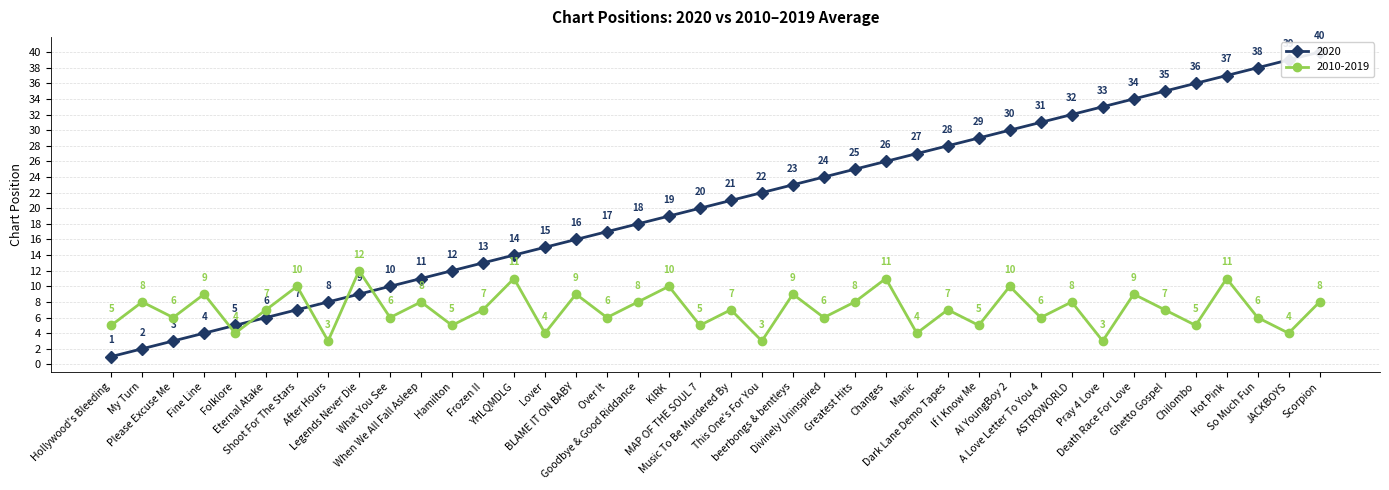

How many series are shown in this chart?

2